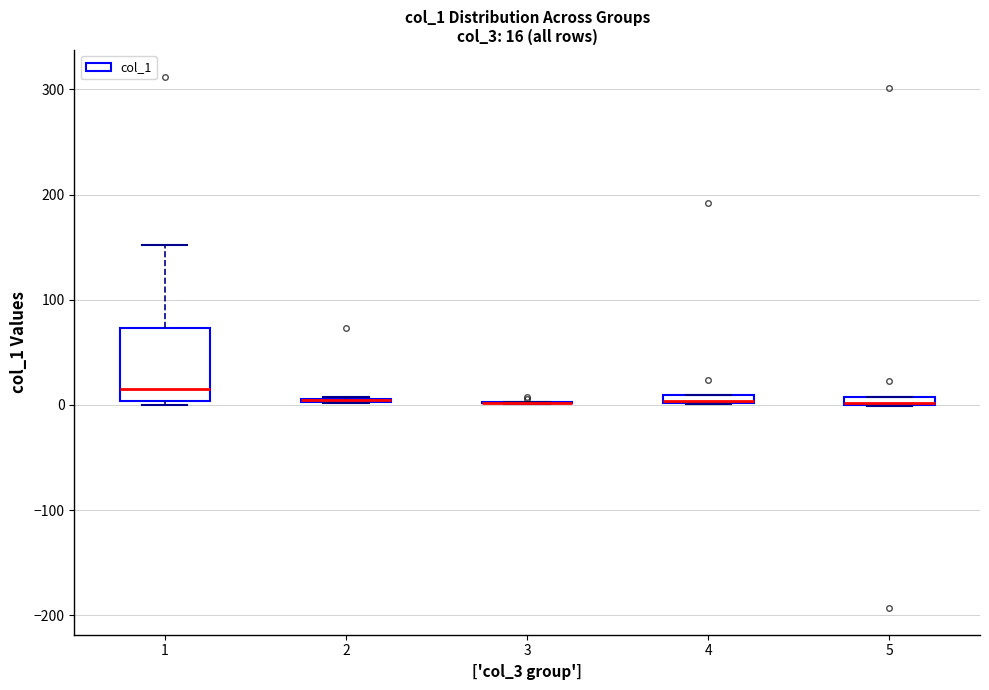

Which box is the tallest, from its lower edge to its upper edge?

1